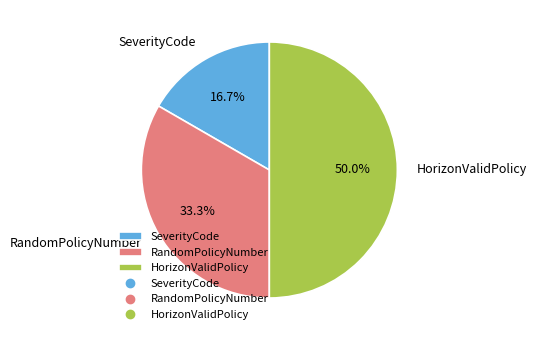

True or false: SeverityCode accounts for 26% of the total.

False